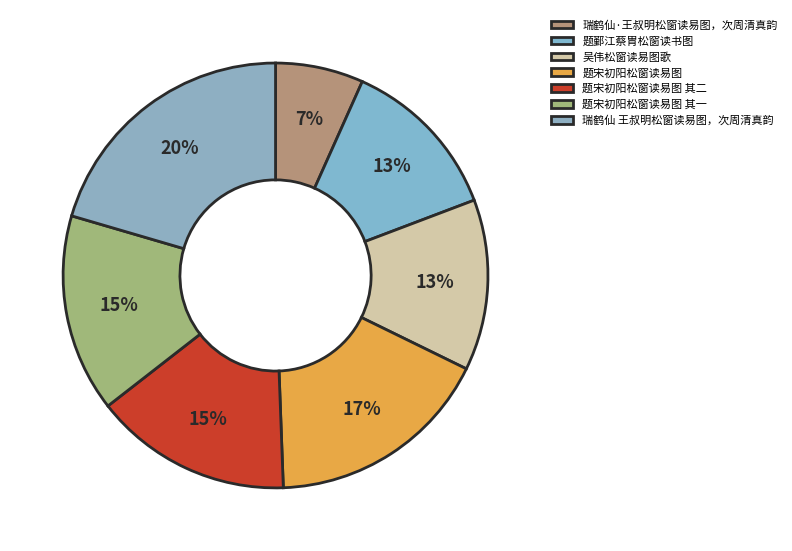

What percentage is the 瑞鹤仙·王叔明松窗读易图，次周清真韵 slice, to the nearest percent?

7%